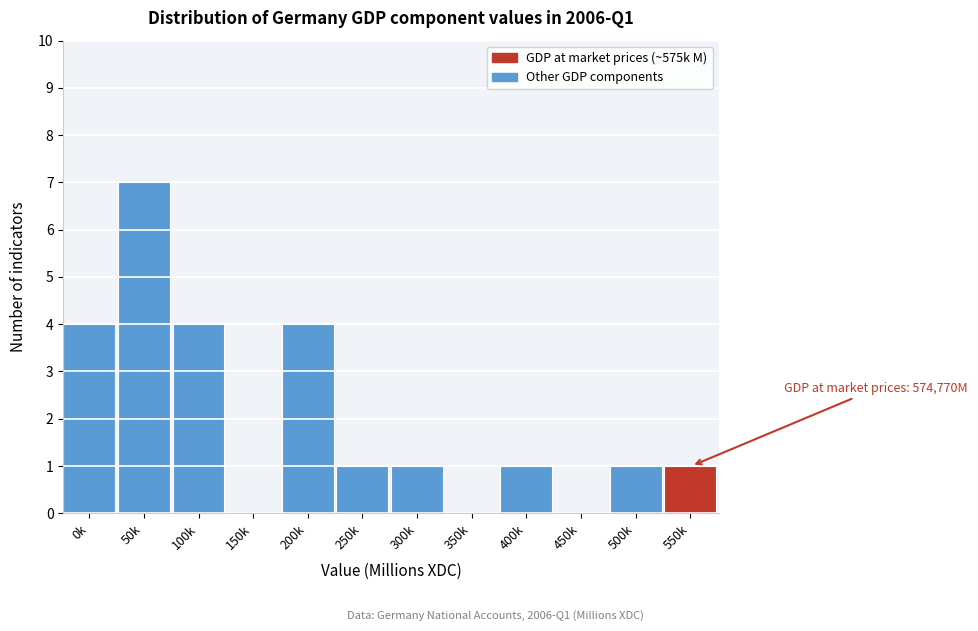

Reading left to right, list all the values displayed in this chart.

0k=4	50k=7	100k=4	150k=0	200k=4	250k=1	300k=1	350k=0	400k=1	450k=0	500k=1	550k=1